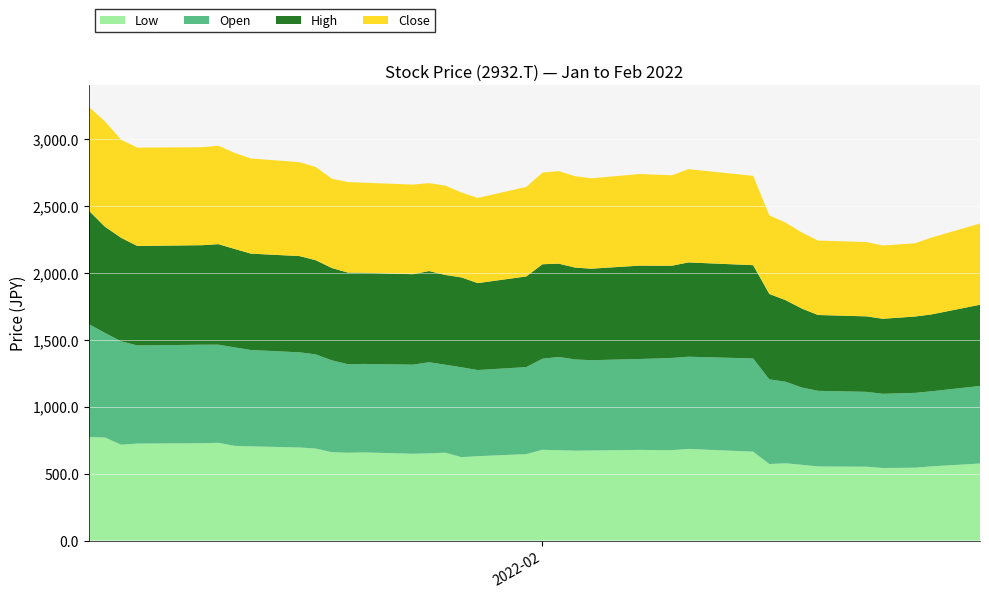

Reading left to right, extract all data points from this chart.

Low: 2022-01-04=773.1	2022-01-05=770.1	2022-01-06=716.0	2022-01-07=724.5	2022-01-11=727.1	2022-01-12=730.4	2022-01-13=707.7	2022-01-14=703.9	2022-01-17=695.4	2022-01-18=687.4	2022-01-19=660.0	2022-01-20=656.2	2022-01-21=658.2	2022-01-24=648.5	2022-01-25=650.9	2022-01-26=656.8	2022-01-27=623.2	2022-01-28=630.3	2022-01-31=645.9	2022-02-01=678.0	2022-02-02=675.0	2022-02-03=671.5	2022-02-04=673.0	2022-02-07=677.4	2022-02-08=675.6	2022-02-09=675.6	2022-02-10=684.7	2022-02-14=664.1	2022-02-15=571.6	2022-02-16=577.2	2022-02-17=566.0	2022-02-18=553.7	2022-02-21=551.6	2022-02-22=542.2	2022-02-24=544.3	2022-02-25=554.3	2022-02-28=575.5
Open: 2022-01-04=844.7	2022-01-05=781.6	2022-01-06=772.5	2022-01-07=733.3	2022-01-11=736.3	2022-01-12=733.3	2022-01-13=735.7	2022-01-14=720.1	2022-01-17=711.2	2022-01-18=703.9	2022-01-19=686.8	2022-01-20=661.2	2022-01-21=661.5	2022-01-24=665.9	2022-01-25=681.5	2022-01-26=657.1	2022-01-27=671.5	2022-01-28=643.8	2022-01-31=650.3	2022-02-01=680.6	2022-02-02=697.0	2022-02-03=682.1	2022-02-04=674.4	2022-02-07=679.4	2022-02-08=684.5	2022-02-09=689.2	2022-02-10=688.9	2022-02-14=696.8	2022-02-15=632.6	2022-02-16=609.6	2022-02-17=577.5	2022-02-18=565.2	2022-02-21=559.6	2022-02-22=554.3	2022-02-24=559.3	2022-02-25=561.0	2022-02-28=579.6
High: 2022-01-04=848.2	2022-01-05=793.1	2022-01-06=773.4	2022-01-07=743.4	2022-01-11=743.6	2022-01-12=751.0	2022-01-13=735.7	2022-01-14=720.1	2022-01-17=719.2	2022-01-18=703.9	2022-01-19=689.8	2022-01-20=684.7	2022-01-21=681.5	2022-01-24=675.9	2022-01-25=681.5	2022-01-26=670.9	2022-01-27=671.5	2022-01-28=649.7	2022-01-31=677.4	2022-02-01=706.2	2022-02-02=697.0	2022-02-03=686.5	2022-02-04=684.1	2022-02-07=697.7	2022-02-08=693.6	2022-02-09=689.2	2022-02-10=704.8	2022-02-14=696.8	2022-02-15=638.2	2022-02-16=609.6	2022-02-17=590.2	2022-02-18=566.6	2022-02-21=564.0	2022-02-22=560.8	2022-02-24=570.5	2022-02-25=574.3	2022-02-28=607.0
Close: 2022-01-04=774.9	2022-01-05=787.2	2022-01-06=733.0	2022-01-07=734.8	2022-01-11=732.2	2022-01-12=735.7	2022-01-13=717.7	2022-01-14=711.2	2022-01-17=701.8	2022-01-18=696.8	2022-01-19=667.4	2022-01-20=676.8	2022-01-21=673.0	2022-01-24=669.7	2022-01-25=657.1	2022-01-26=667.7	2022-01-27=635.0	2022-01-28=636.4	2022-01-31=669.1	2022-02-01=685.0	2022-02-02=691.8	2022-02-03=683.0	2022-02-04=675.3	2022-02-07=684.5	2022-02-08=680.6	2022-02-09=675.9	2022-02-10=697.0	2022-02-14=667.7	2022-02-15=587.3	2022-02-16=579.3	2022-02-17=568.4	2022-02-18=556.3	2022-02-21=555.5	2022-02-22=547.5	2022-02-24=547.8	2022-02-25=574.3	2022-02-28=607.0